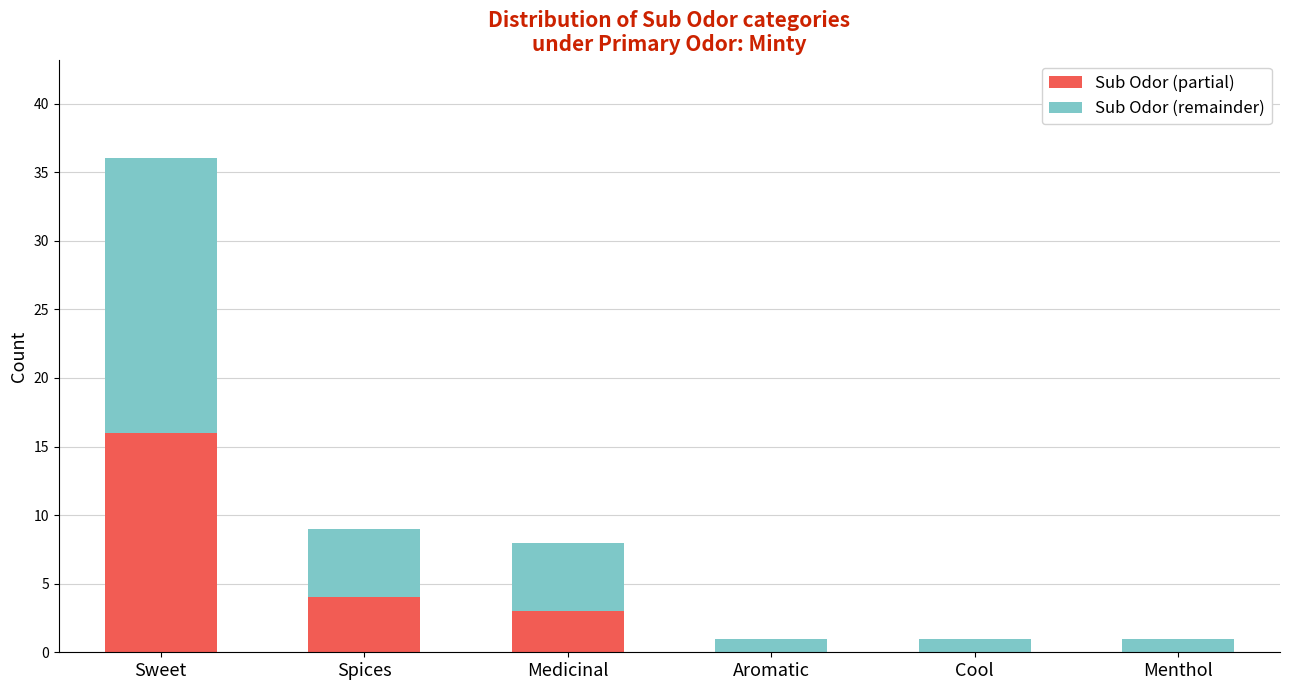

Is it true that Sub Odor (partial) equals 3 at Medicinal?

True